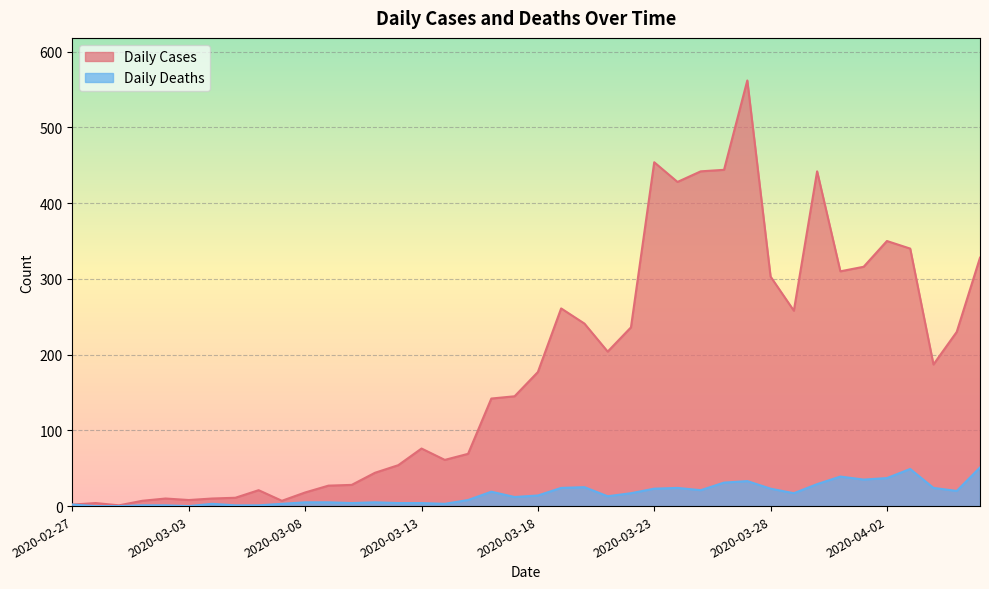

Which label corresponds to the smallest value in the chart?

2020-02-28